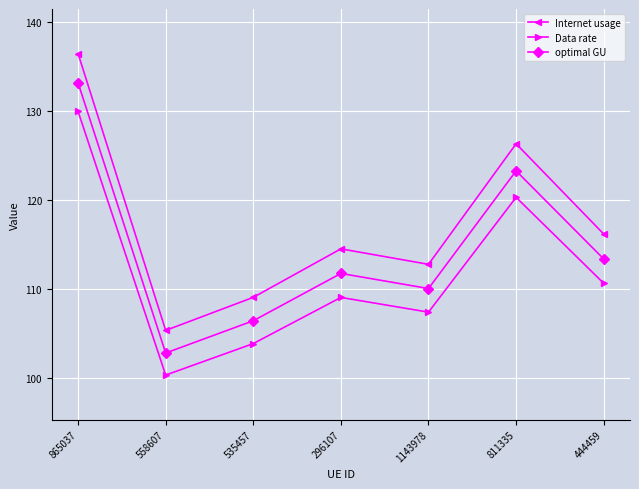

True or false: Internet usage has more than 2 points higher than both neighbors.

False